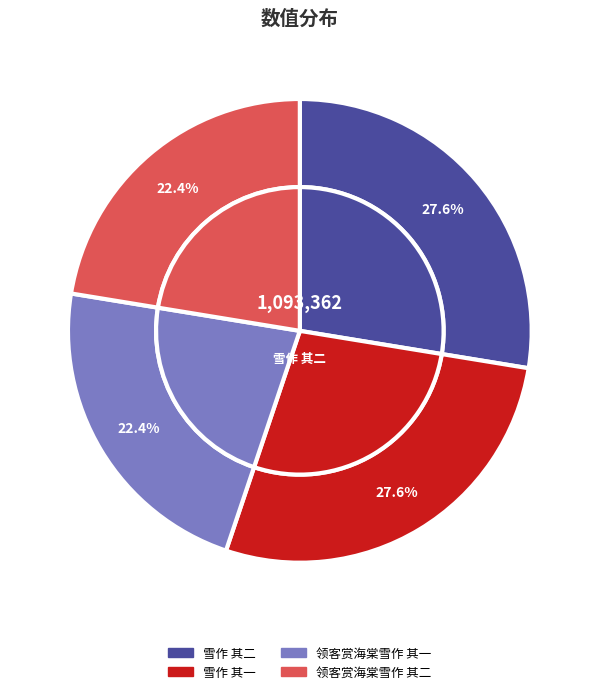

To the nearest percent, what portion does 雪作 其二 represent?

28%